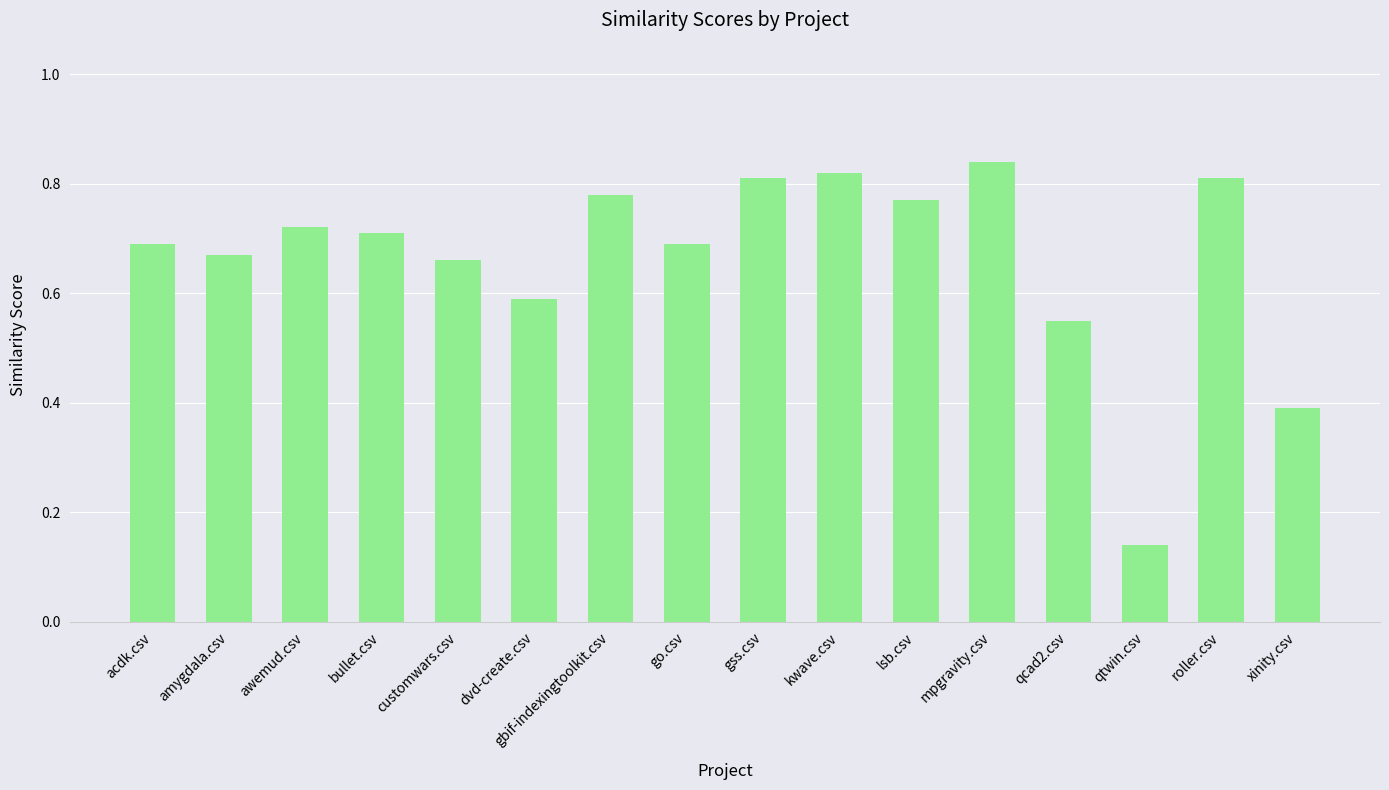

Which has a higher value, mpgravity.csv or qcad2.csv?

mpgravity.csv